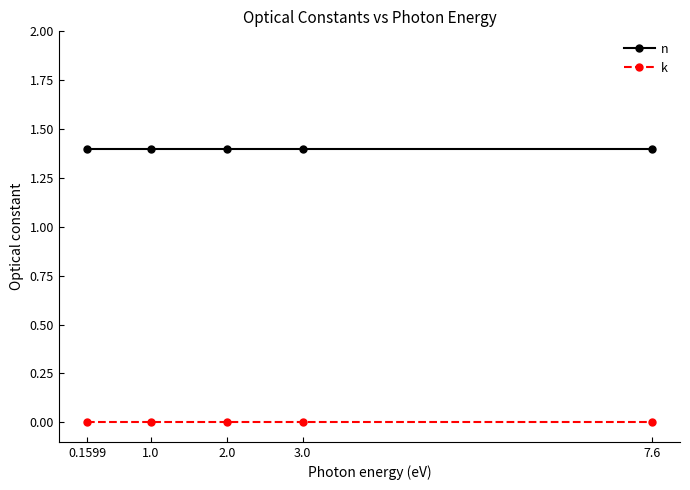

What is the spread (max minus min) of values at 7.6?

1.4